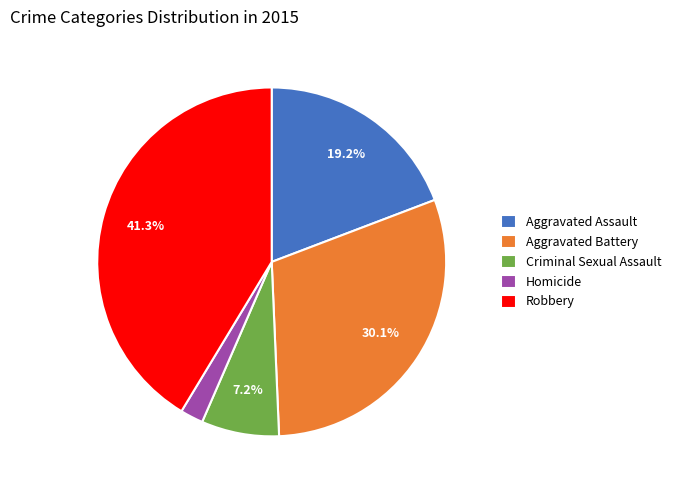

How many slices are in this pie chart?

5